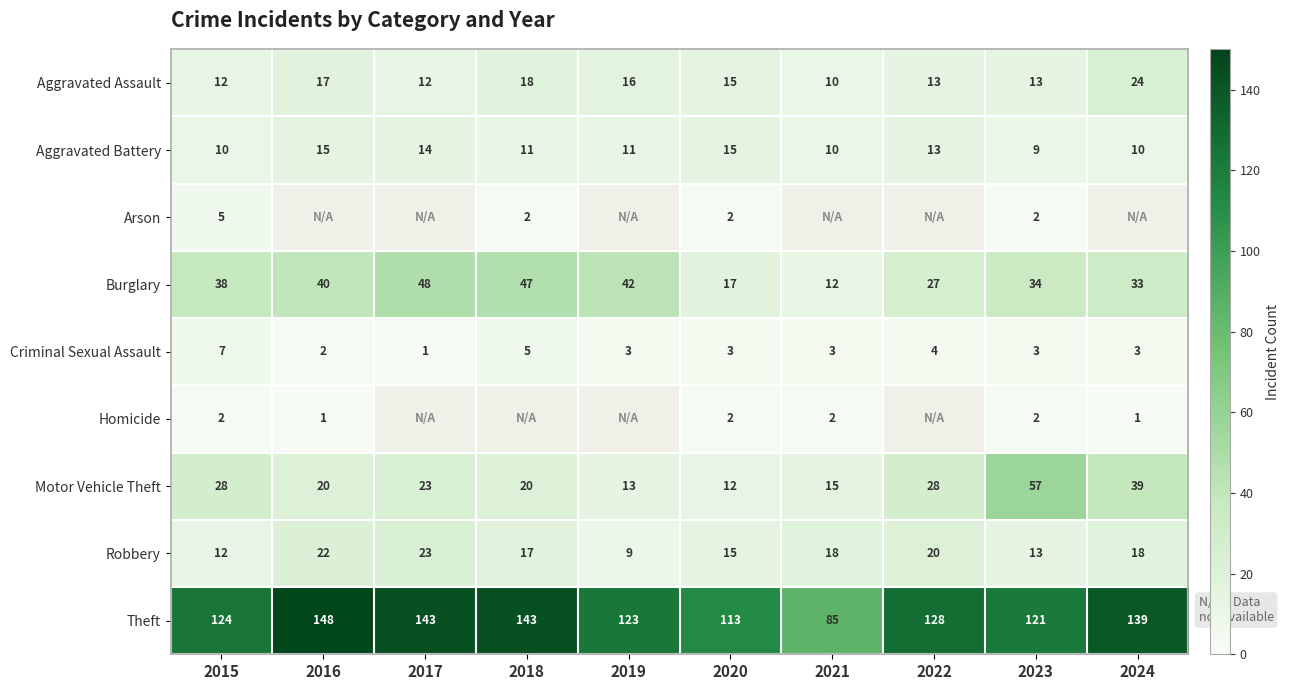

What is the smallest value displayed?

1.0